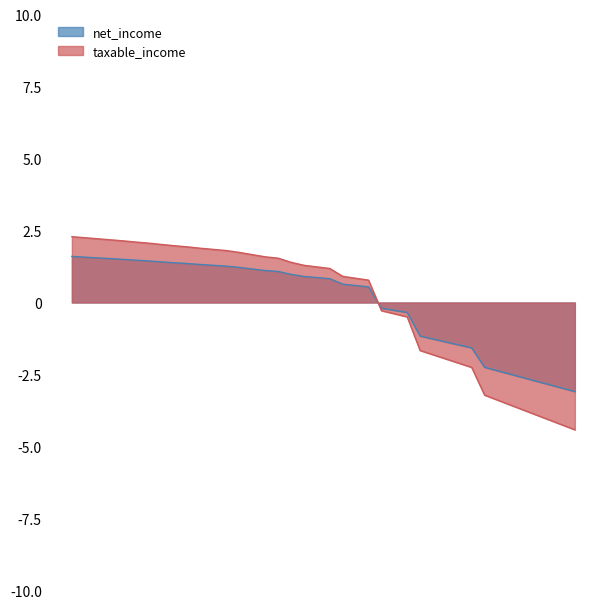

How many data points does each series have?

40